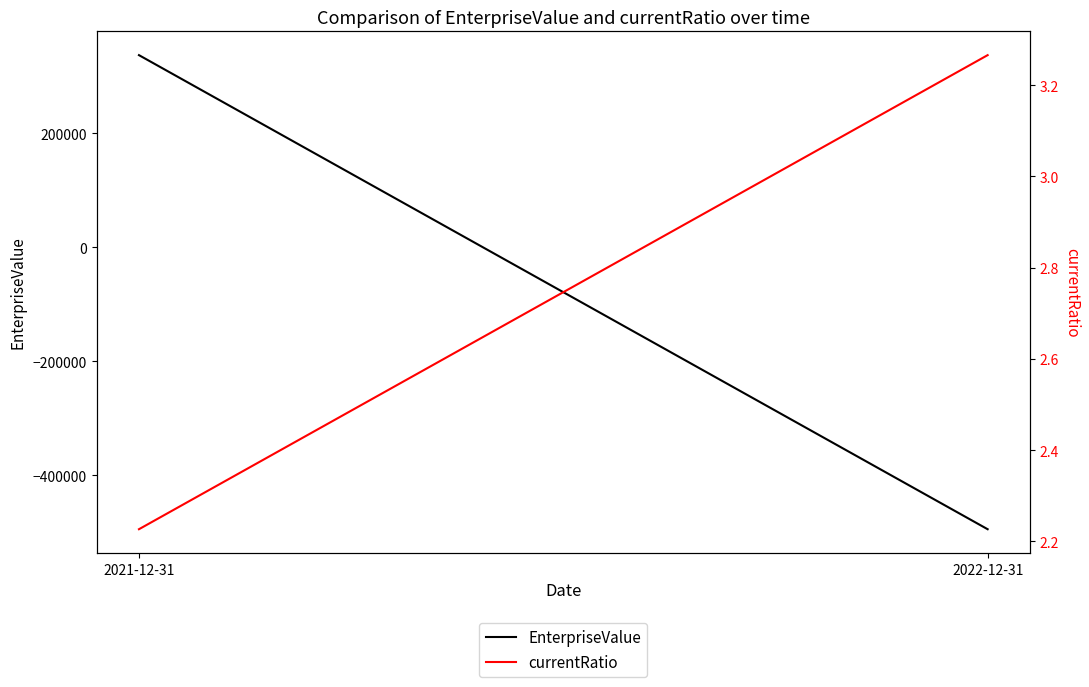

The value of EnterpriseValue at 2021-12-31 is 336922.2. True or false?

True